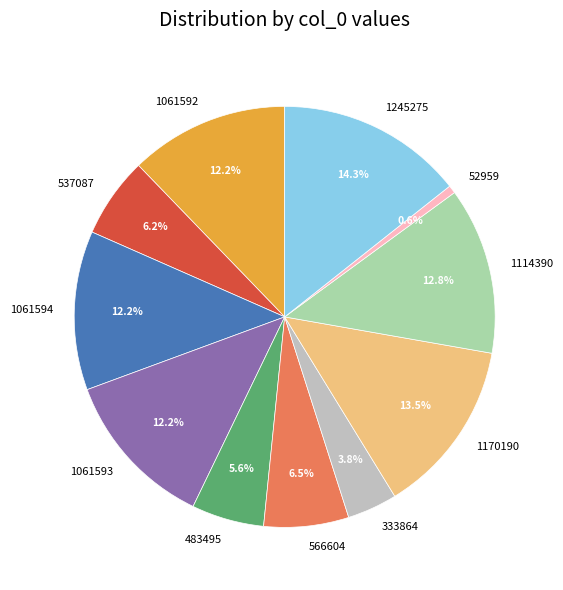

Approximately how many times larger is the value at 1061594 compared to 483495?

2.2